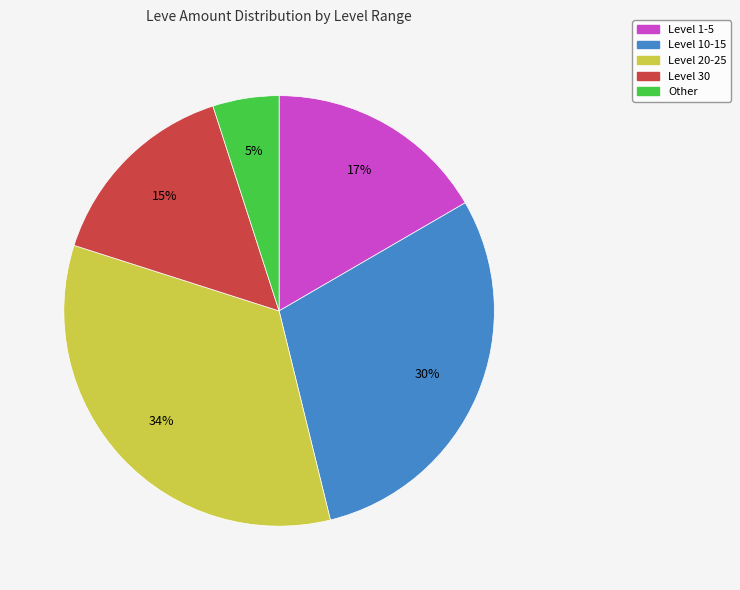

Does any single category account for the majority?

No